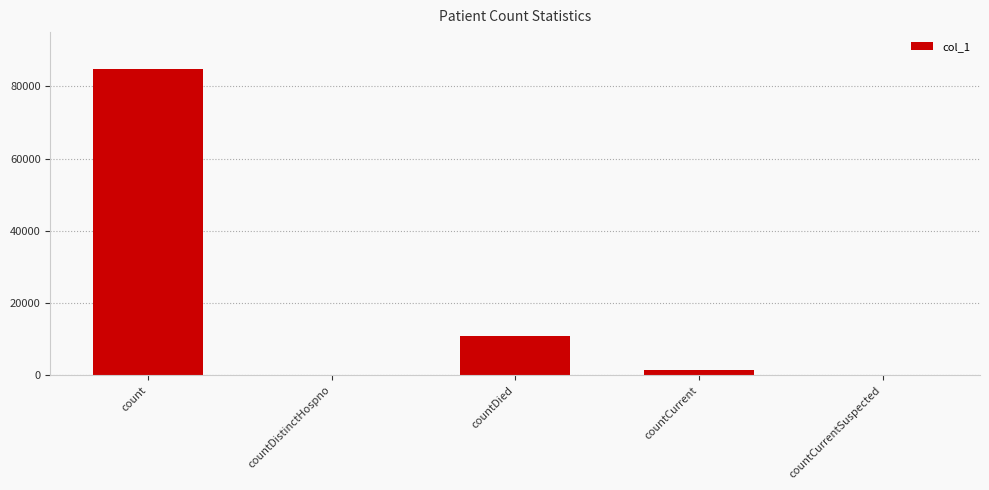

Reading left to right, list all the values displayed in this chart.

count=84906	countDistinctHospno=0	countDied=11002	countCurrent=1393	countCurrentSuspected=0